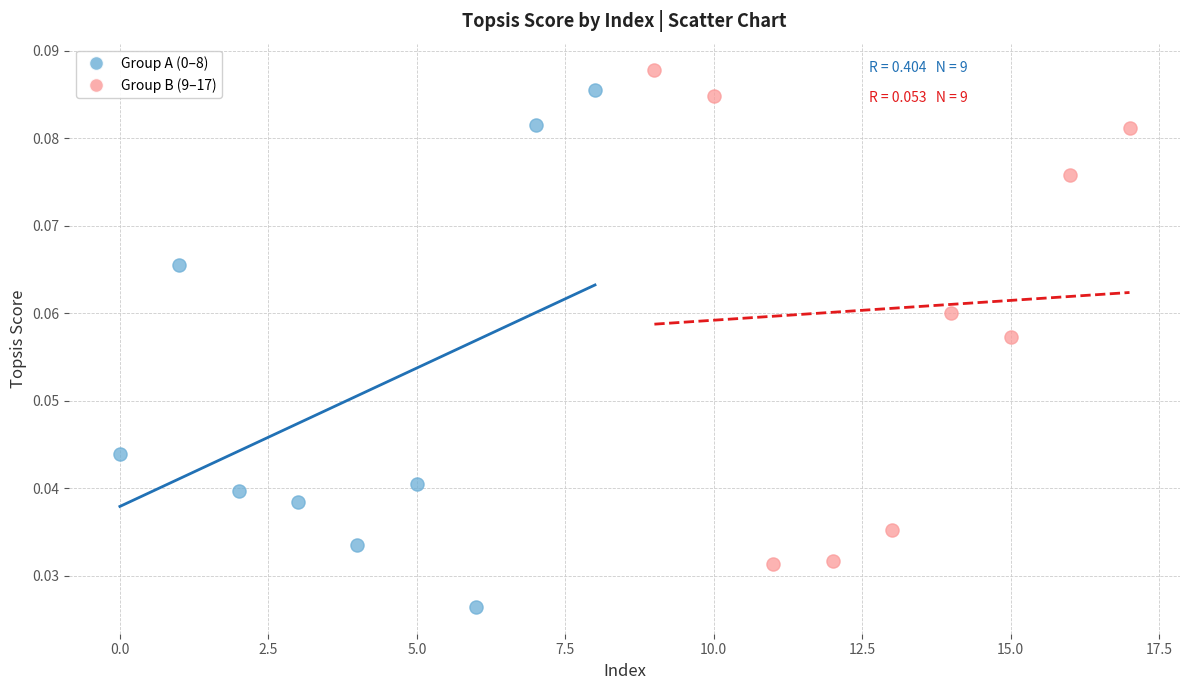

Which series reaches the maximum Y coordinate?

Group B (9–17)